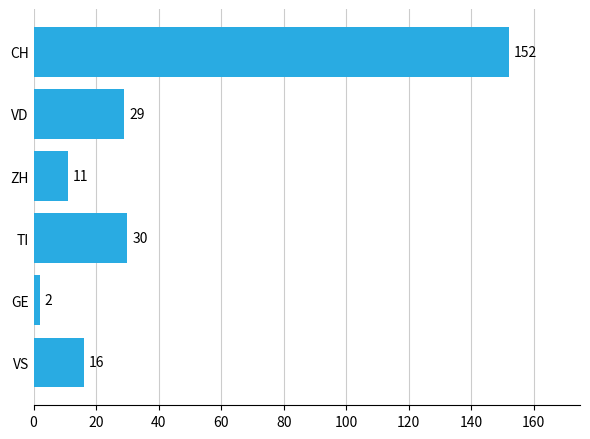

Does the chart contain any negative values?

No